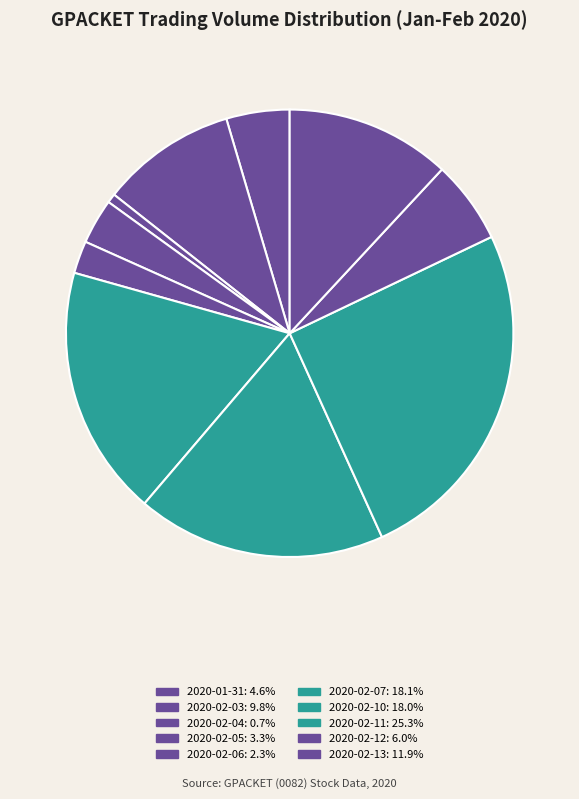

Rank the categories by value from lowest to highest.

2020-02-04, 2020-02-06, 2020-02-05, 2020-01-31, 2020-02-12, 2020-02-03, 2020-02-13, 2020-02-10, 2020-02-07, 2020-02-11